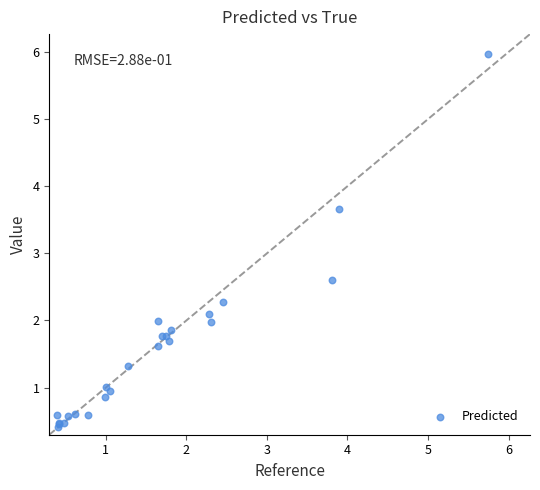

What Y value in the scatter plot is closest to 3?

2.6